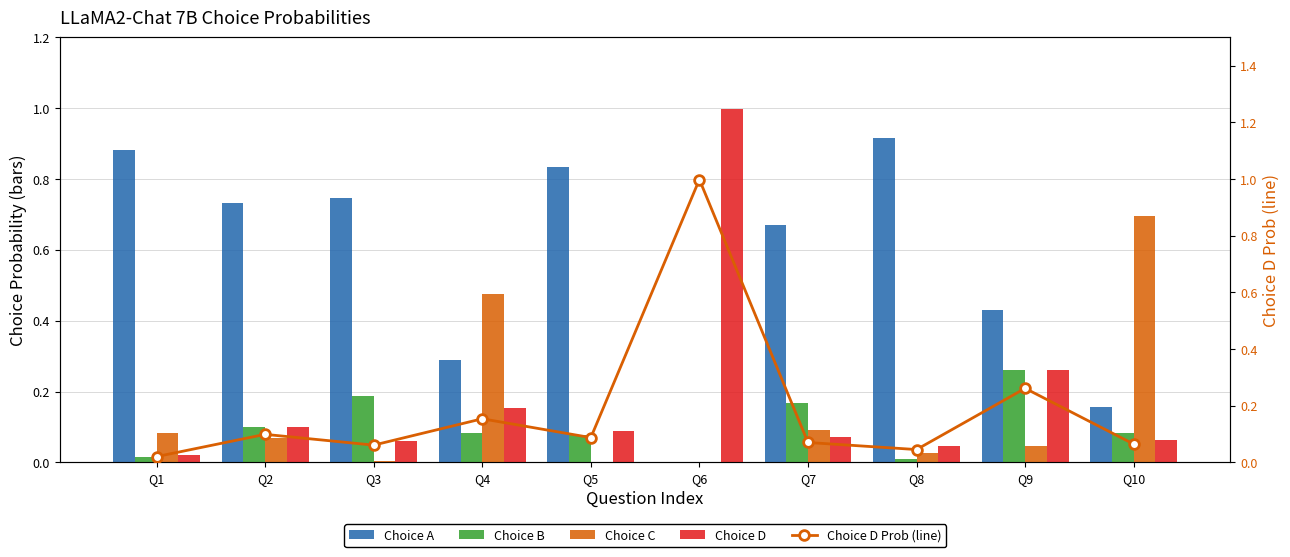

What is the approximate value of Choice C at Q4?

0.5